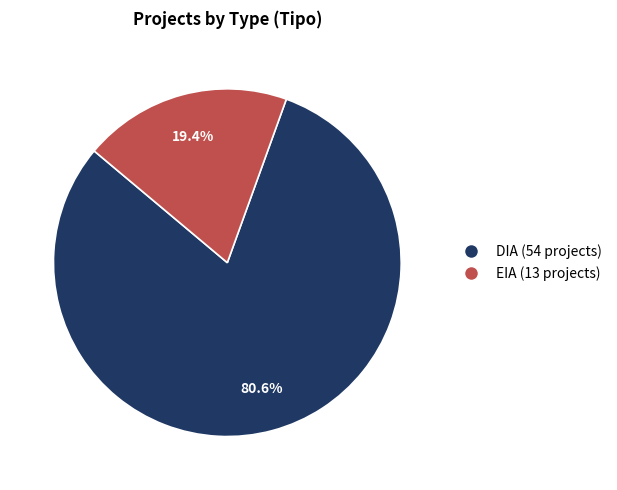

Do EIA and DIA together represent more than half of the pie?

Yes